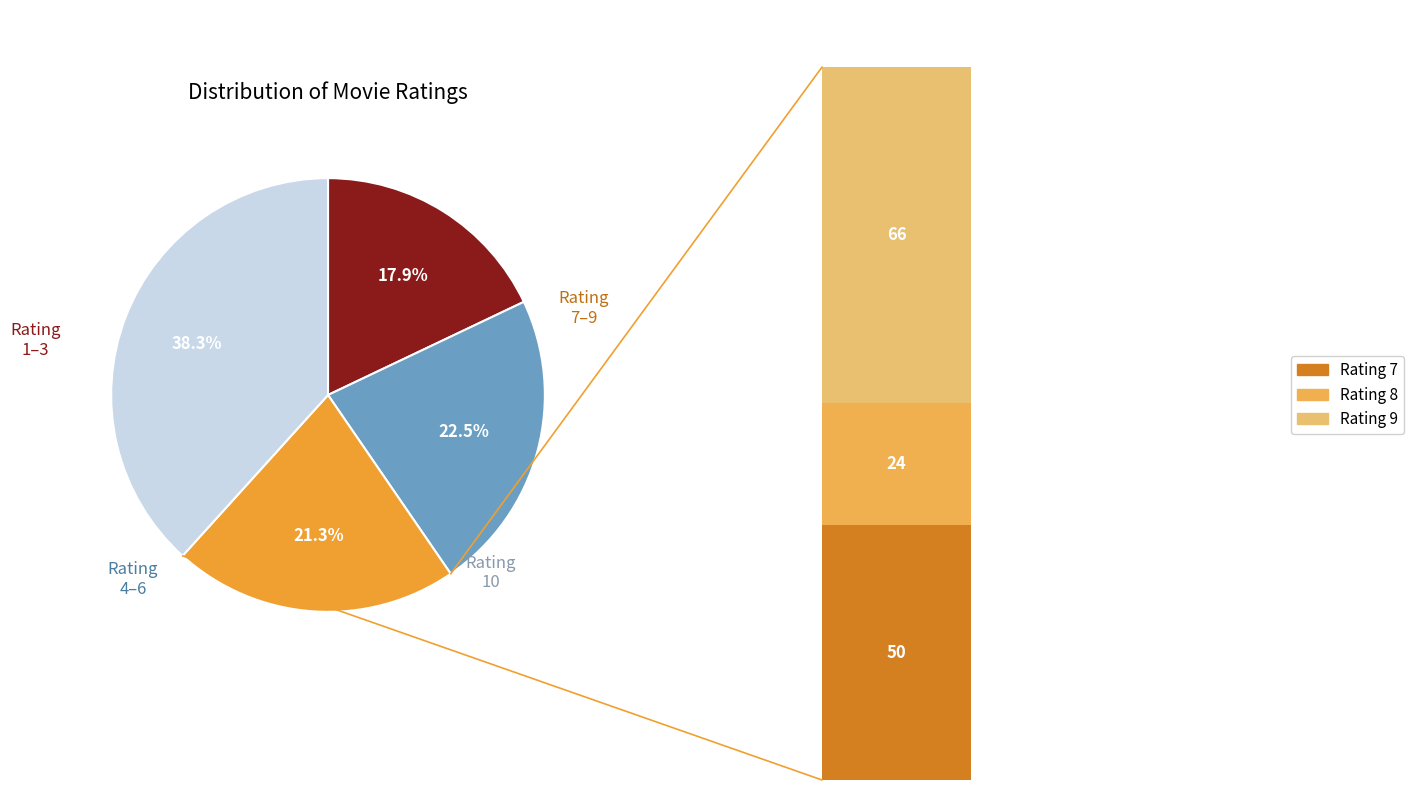

Between Rating 8 and Rating 4, which is larger?

Rating 8